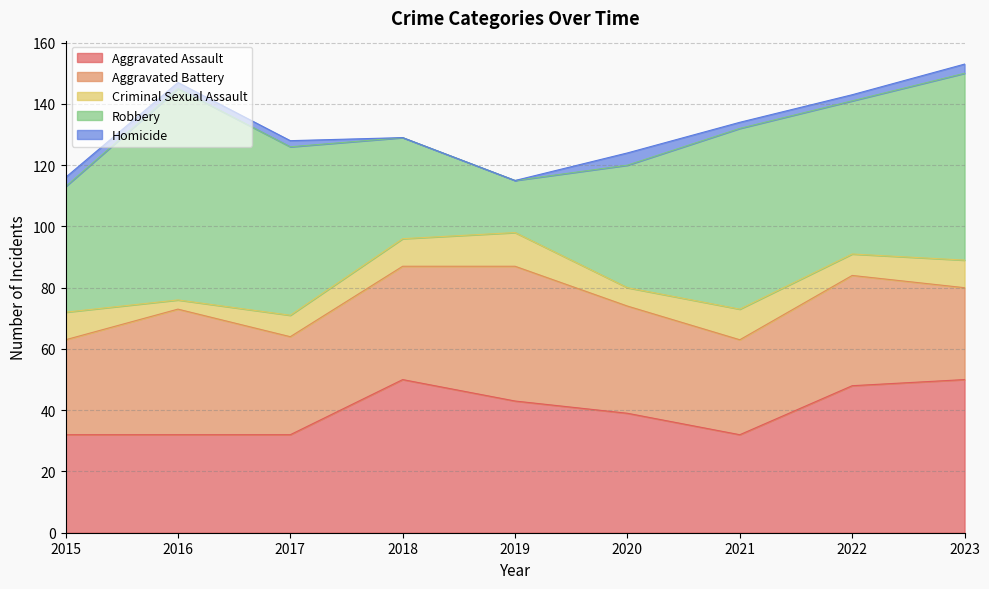

What is the difference between the maximum and minimum values in the Criminal Sexual Assault series?

8